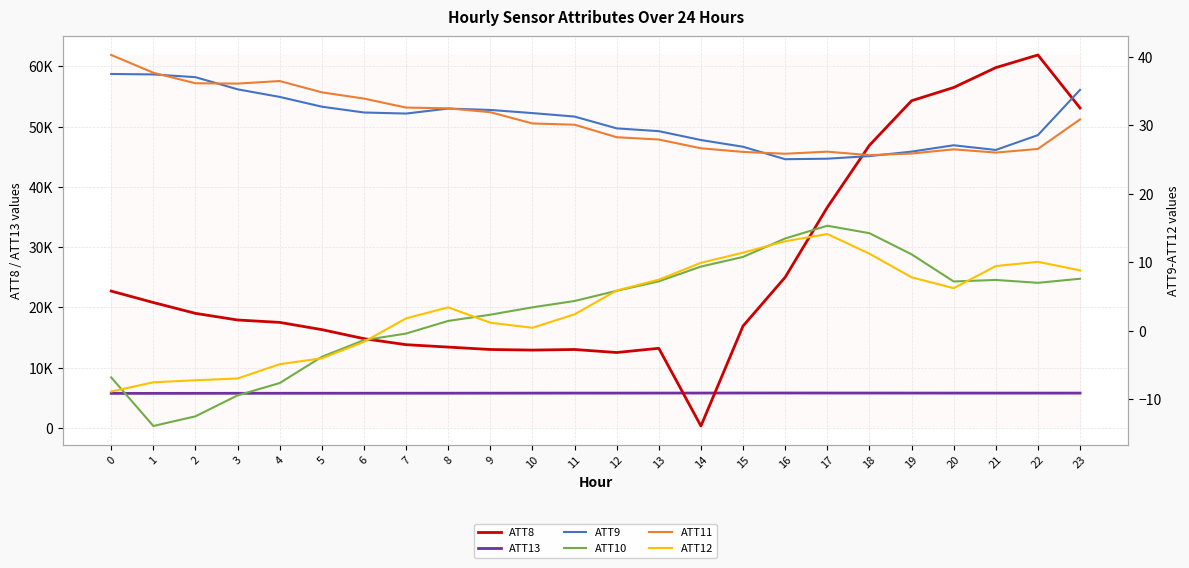

At which label is ATT8 closest to 31100?

17